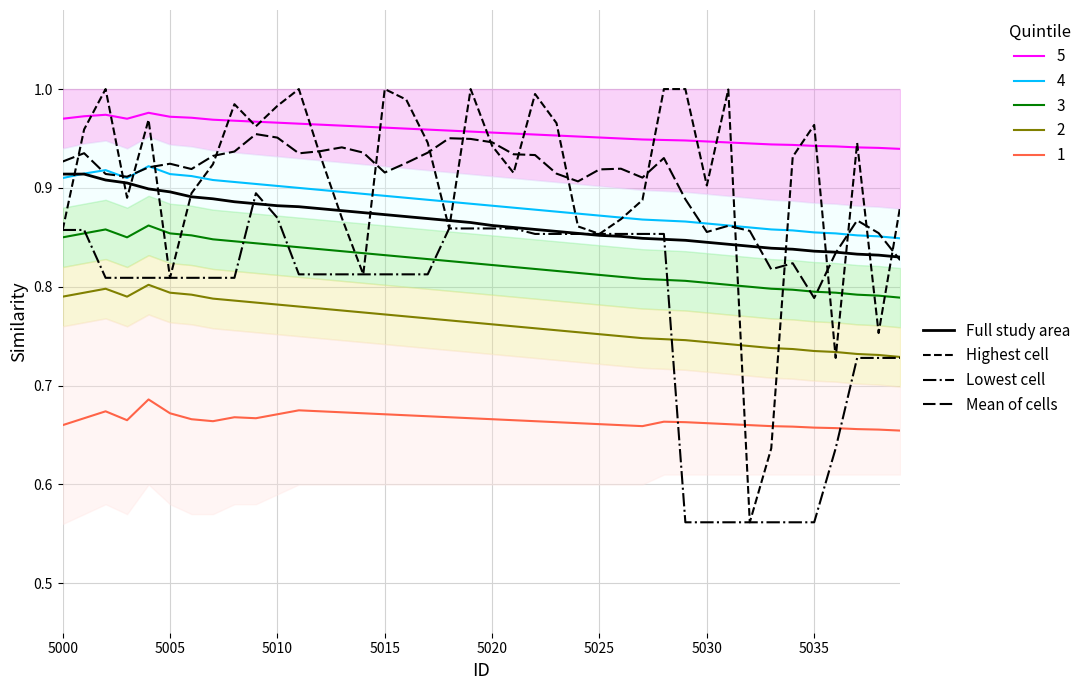

Count the Lowest cell values in the range 0 to 1.

40